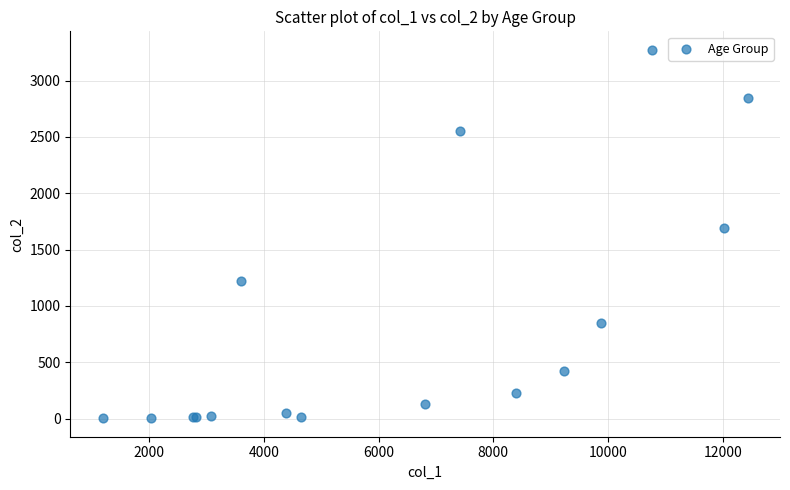

What Y value in the scatter plot is closest to 1638?

1690